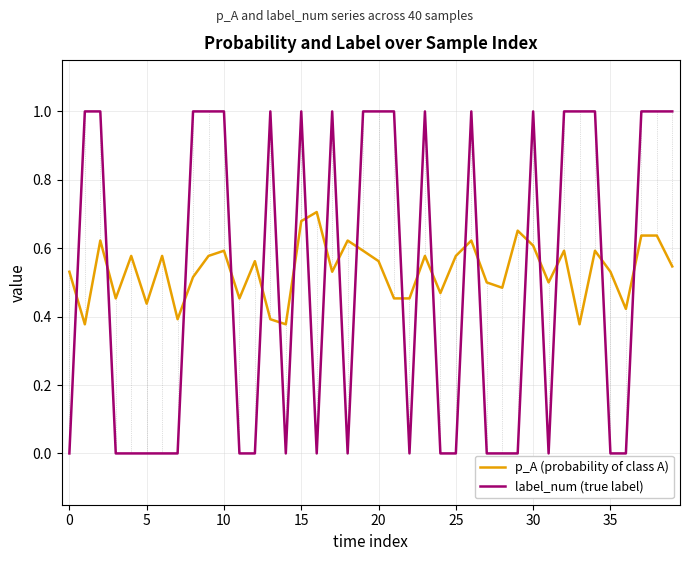

How many p_A (probability of class A) values are between 0 and 1?

40